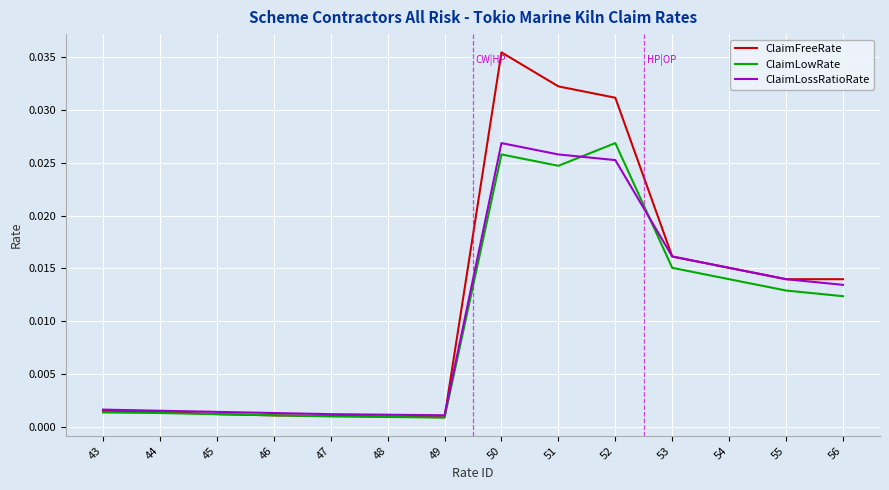

At which category is the sum across all series the highest?

50